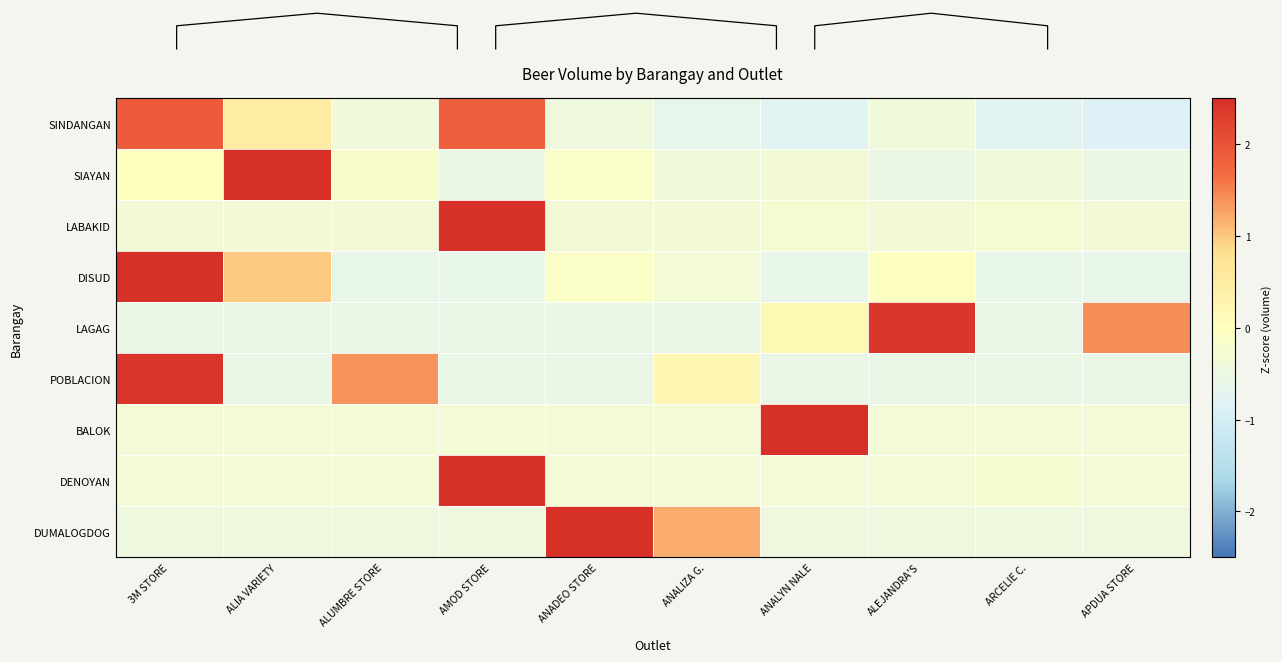

Is it true that LAGAG equals -0.3 at ARCELIE C.?

False